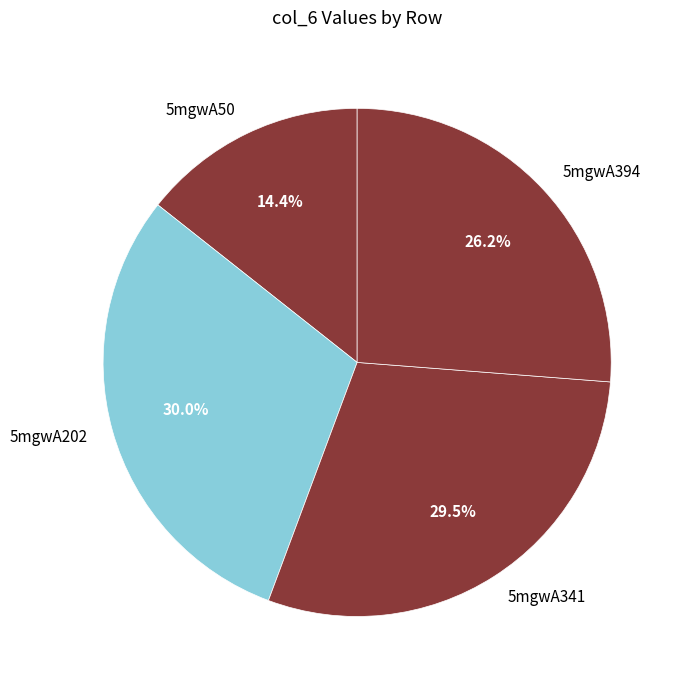

How many slices are in this pie chart?

4